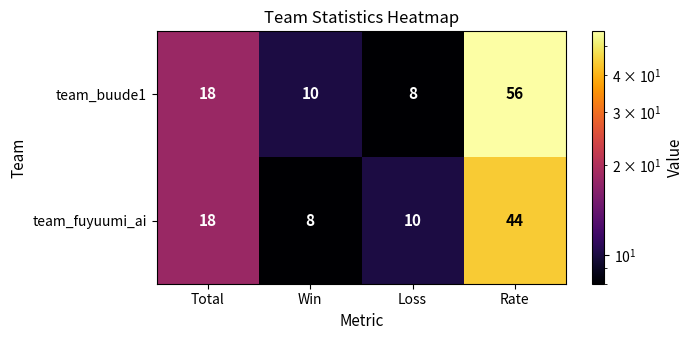

Is it true that team_fuyuumi_ai equals 15 at Loss?

False